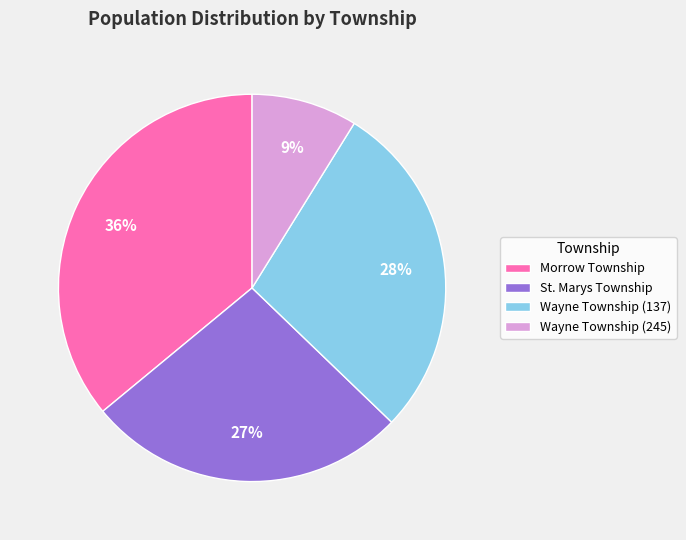

To the nearest percent, what percentage of the pie is Morrow Township?

36%